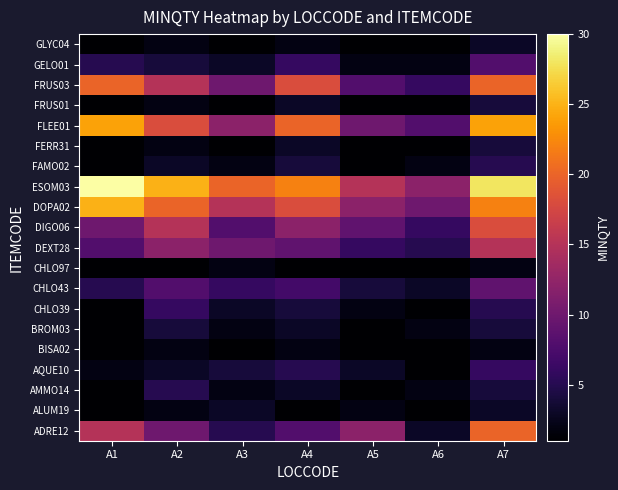

What is the total value across all series at A2?

159